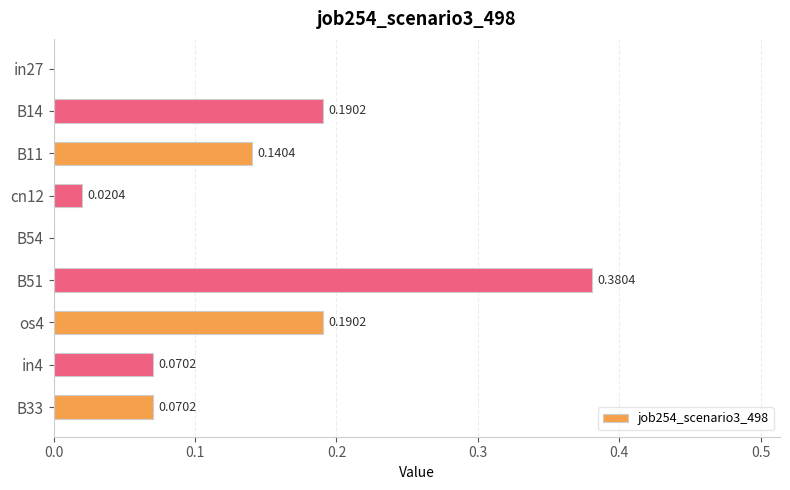

Which has a higher value, B11 or B54?

B11